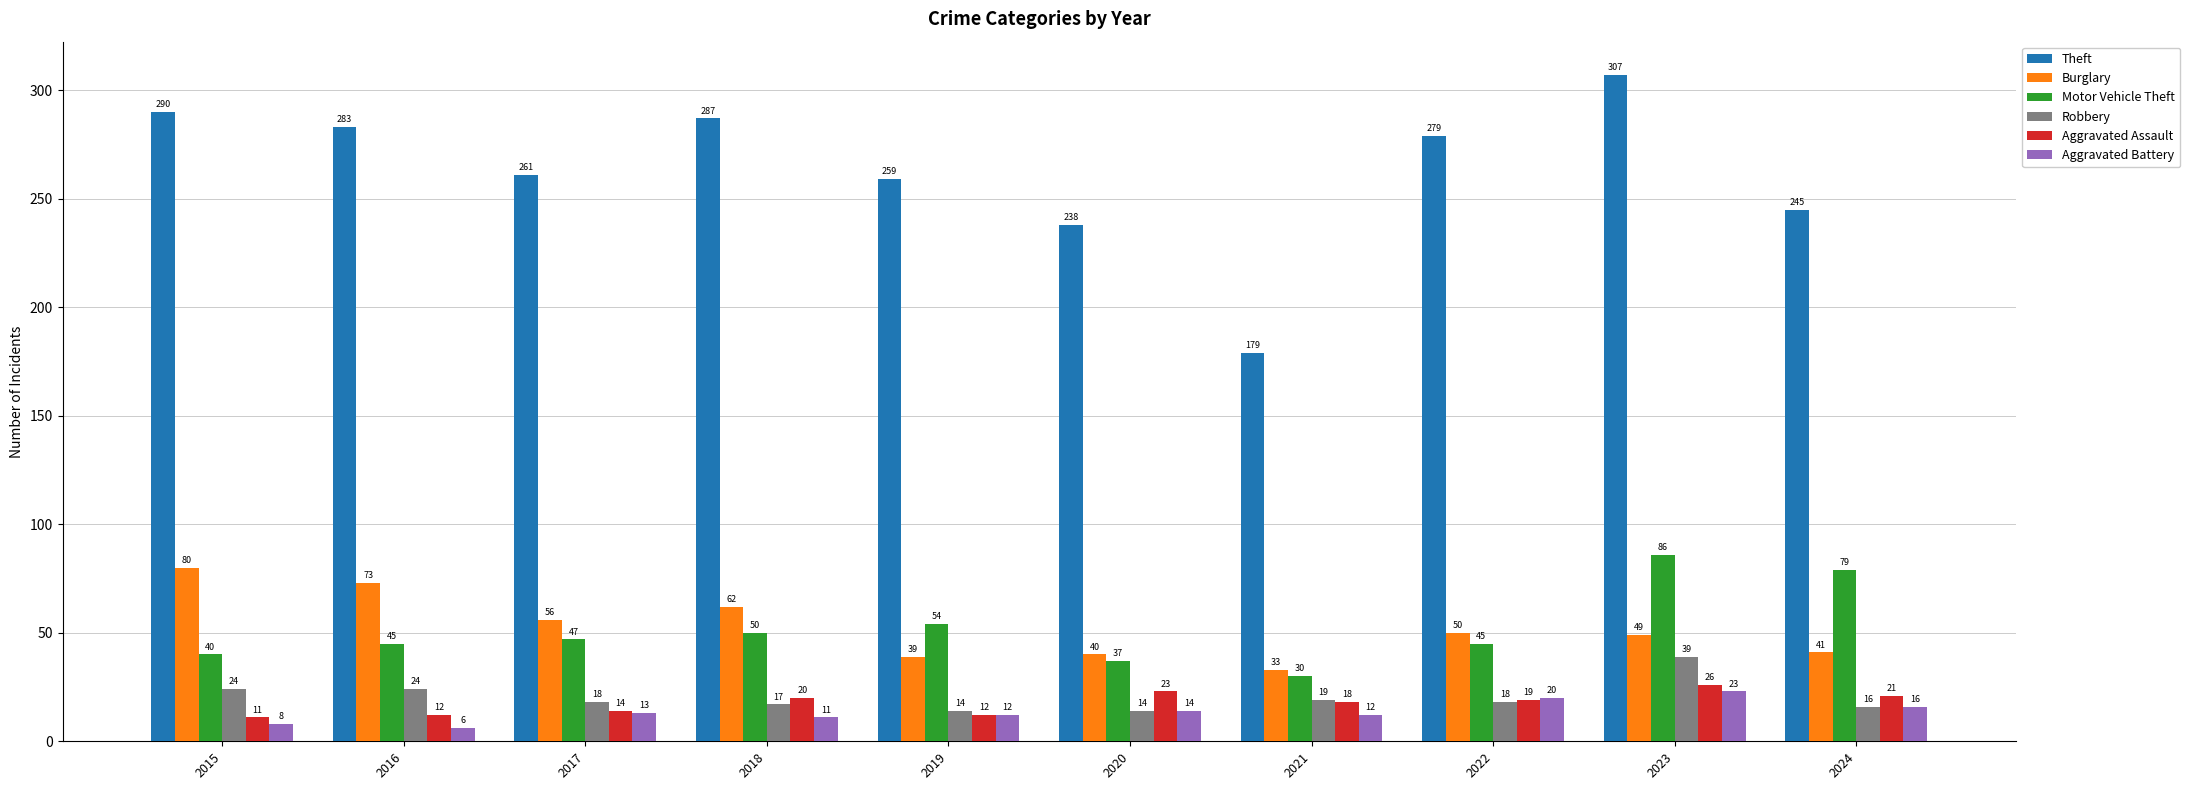

Is it true that Aggravated Assault equals 6 at 2021?

False